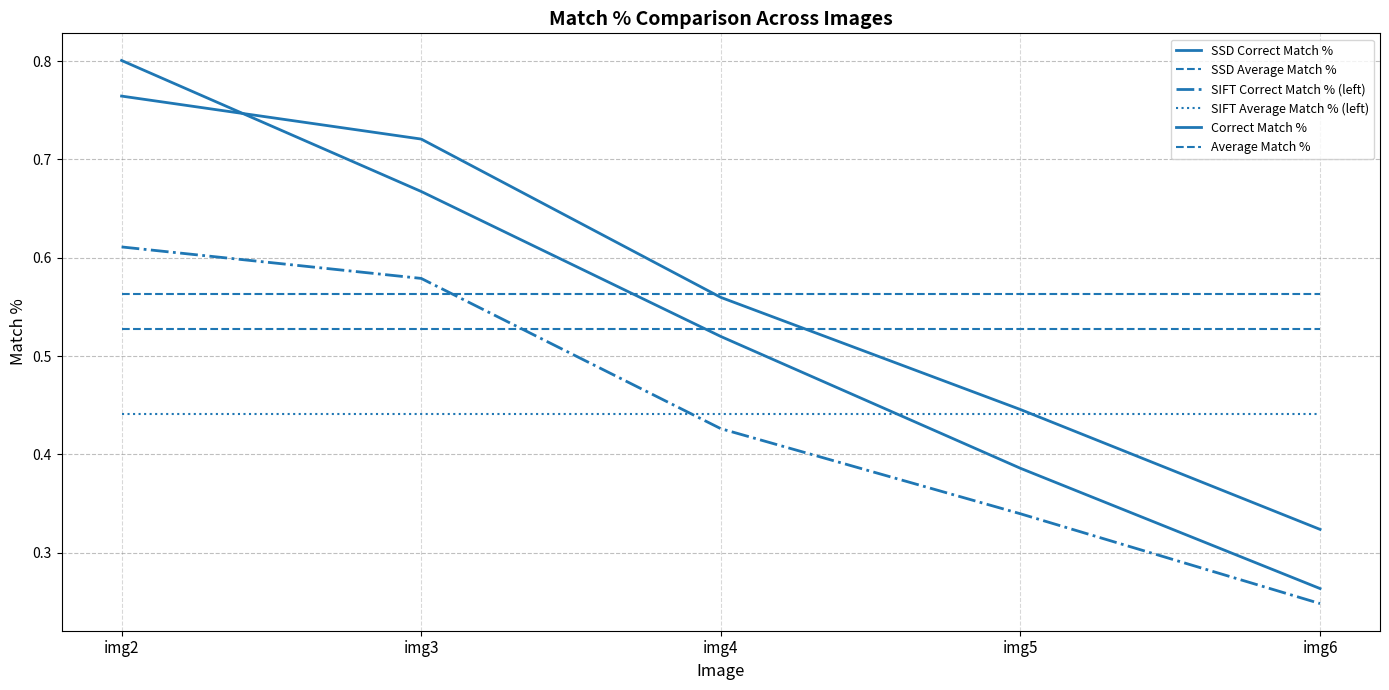

The SIFT Correct Match % (left) series shows 0.4 at img6. True or false?

False